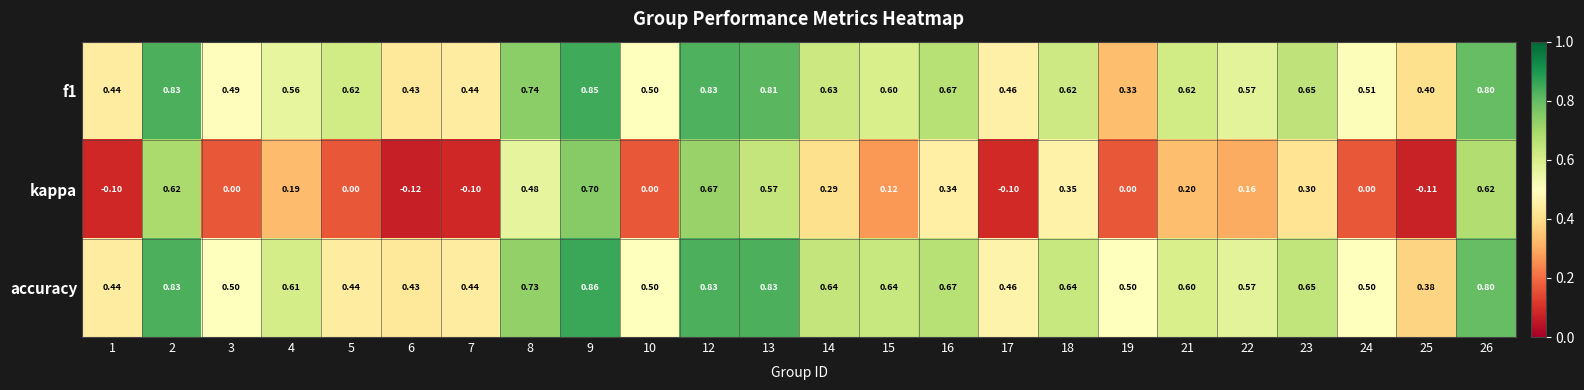

Which series has the largest total across all categories?

accuracy